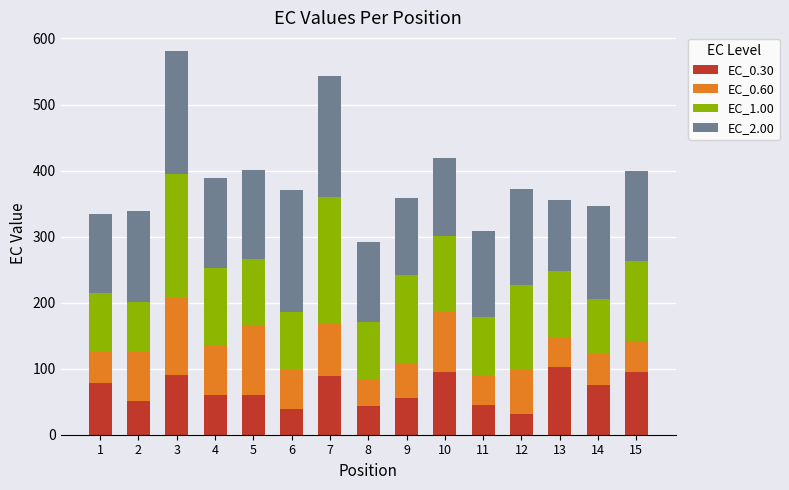

Count the number of data series in this chart.

4